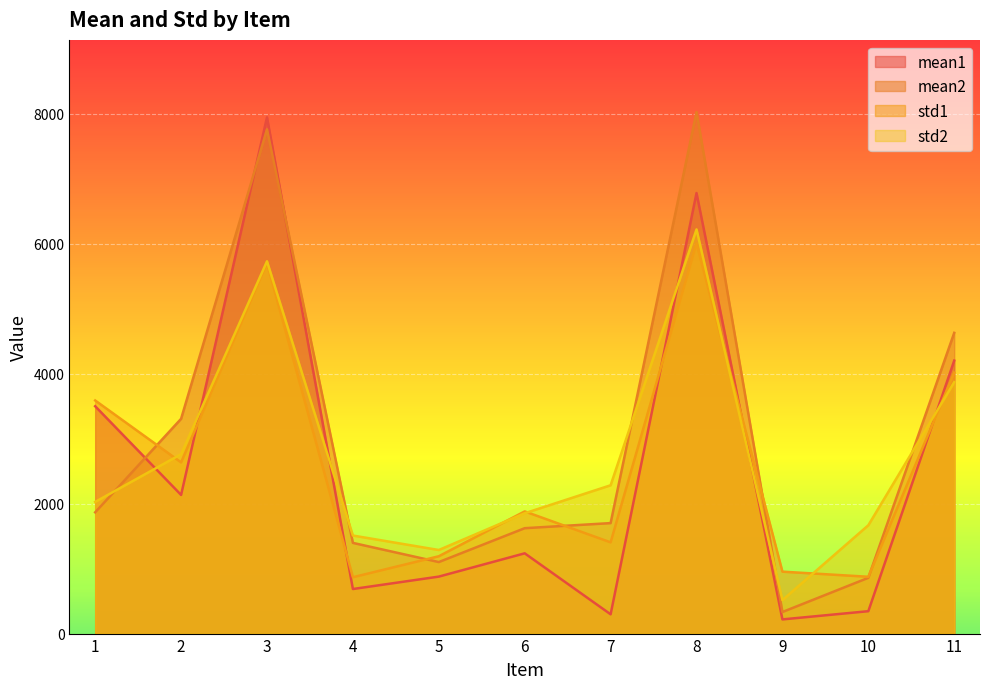

At which category does mean2 reach its first local peak?

3